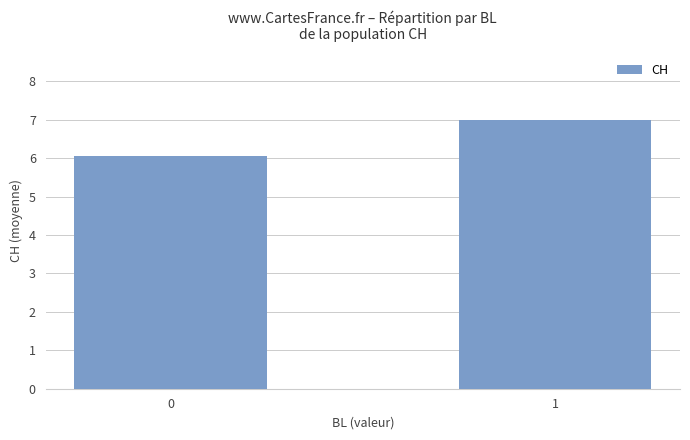

Is it true that the value at 1 is 3.7?

False